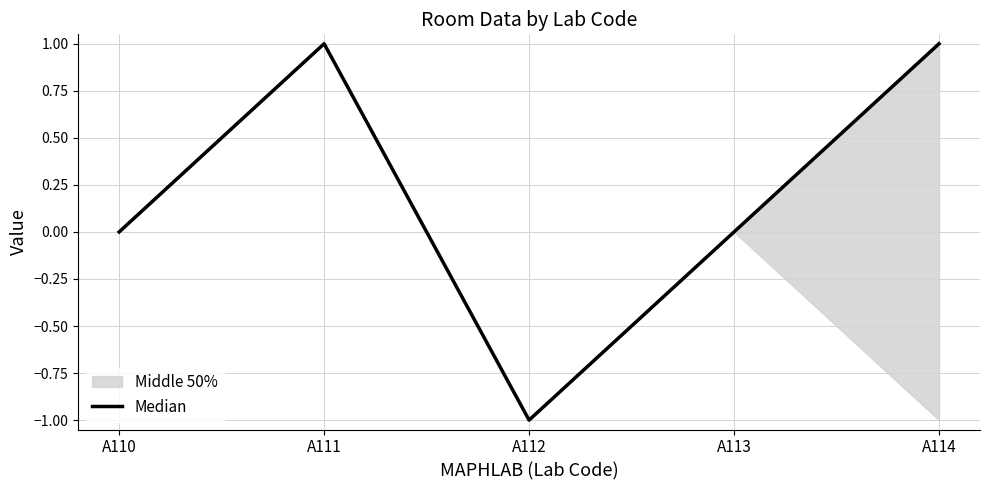

How many data points does each series have?

5